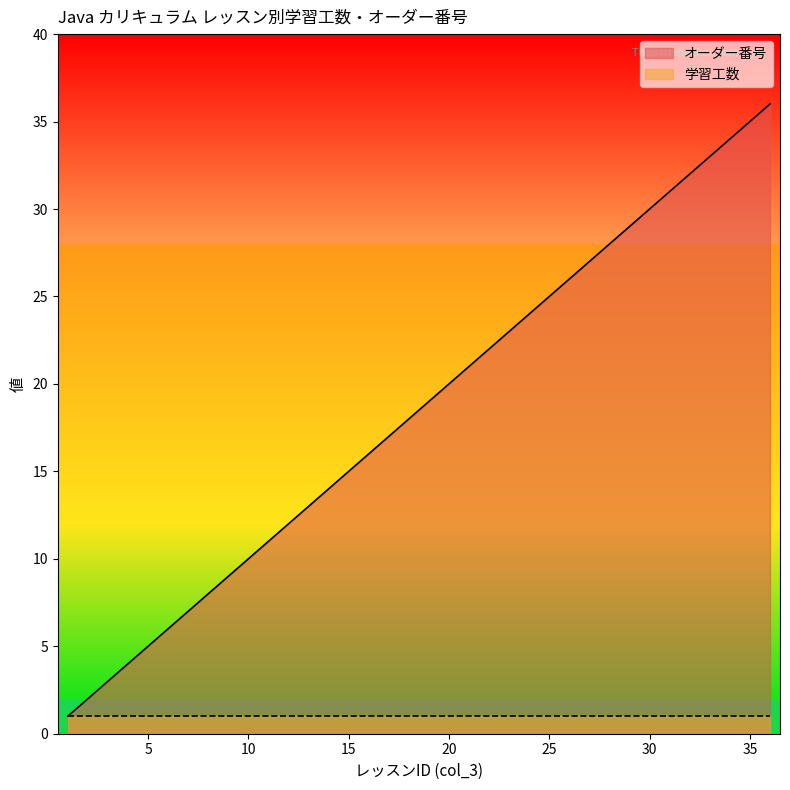

The value at 33 is 33. True or false?

True